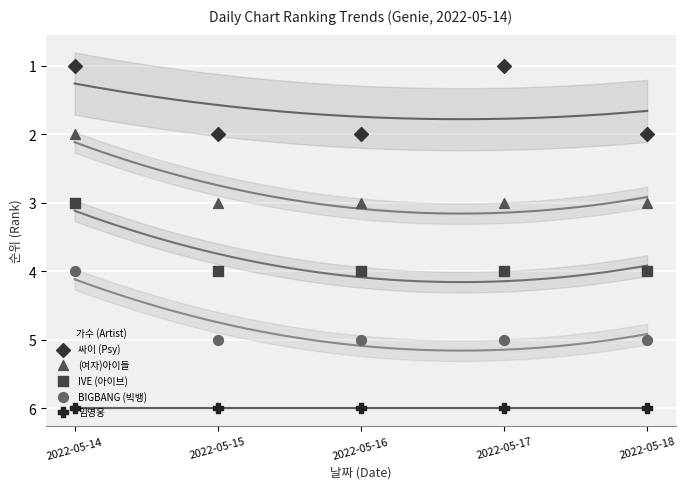

Which series has the largest total across all categories?

임영웅